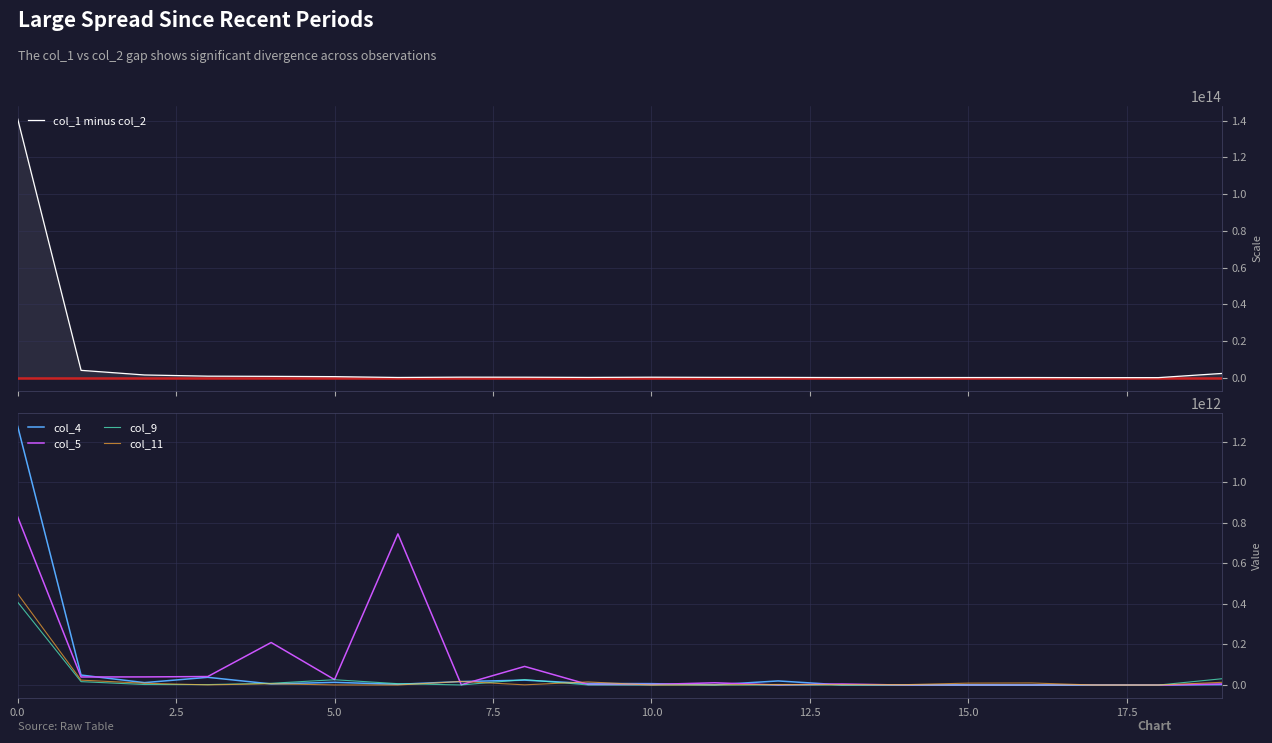

What is the difference between the col_5 values at 0.0 and 16?

828437171988